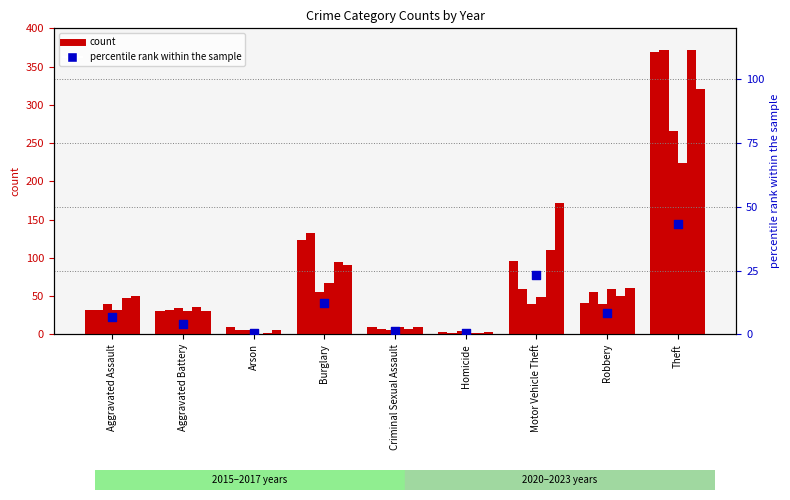

Which has a higher value, Aggravated Battery or Homicide?

Aggravated Battery